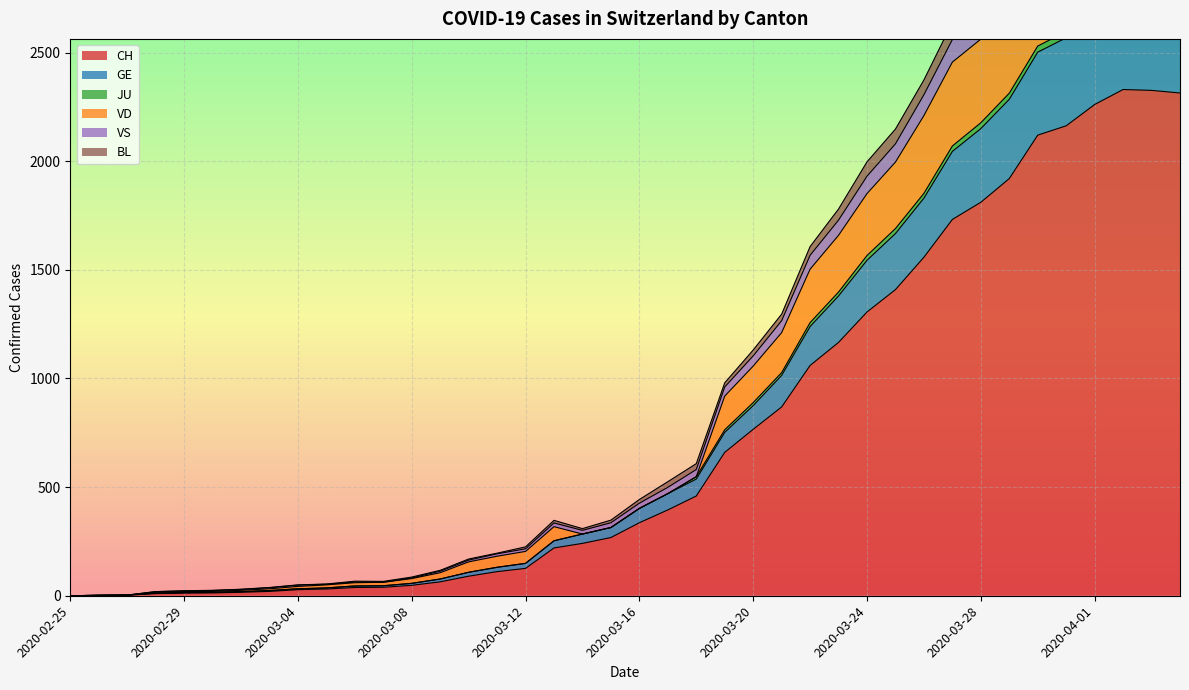

What is the difference between the CH values at 2020-03-15 and 2020-03-17?

127